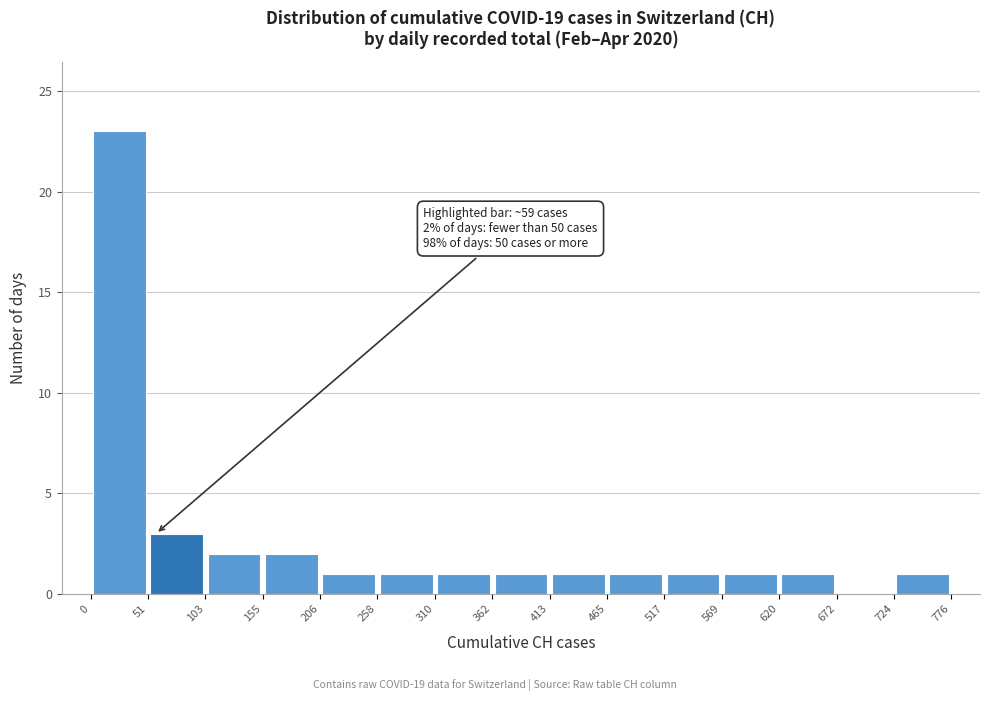

Which range on the x-axis has the tallest bar?

0 to 51